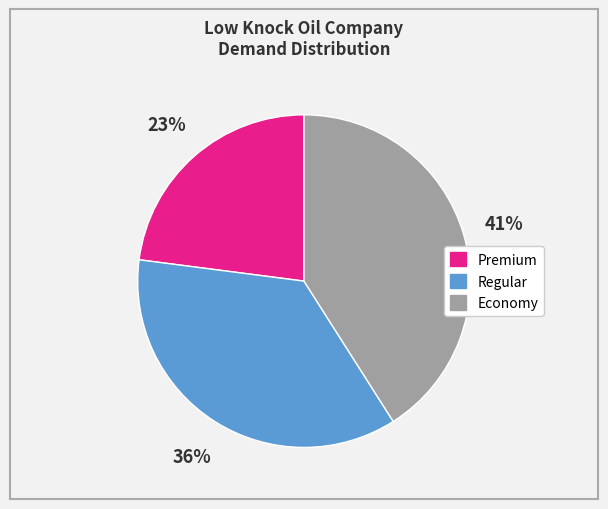

Is there any slice that represents more than half of the pie?

No